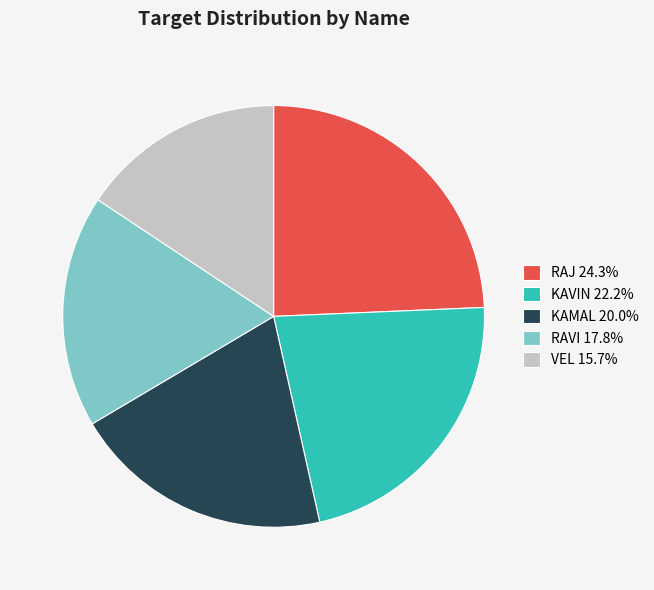

Do KAMAL 20.0% and KAVIN 22.2% together represent more than half of the pie?

No